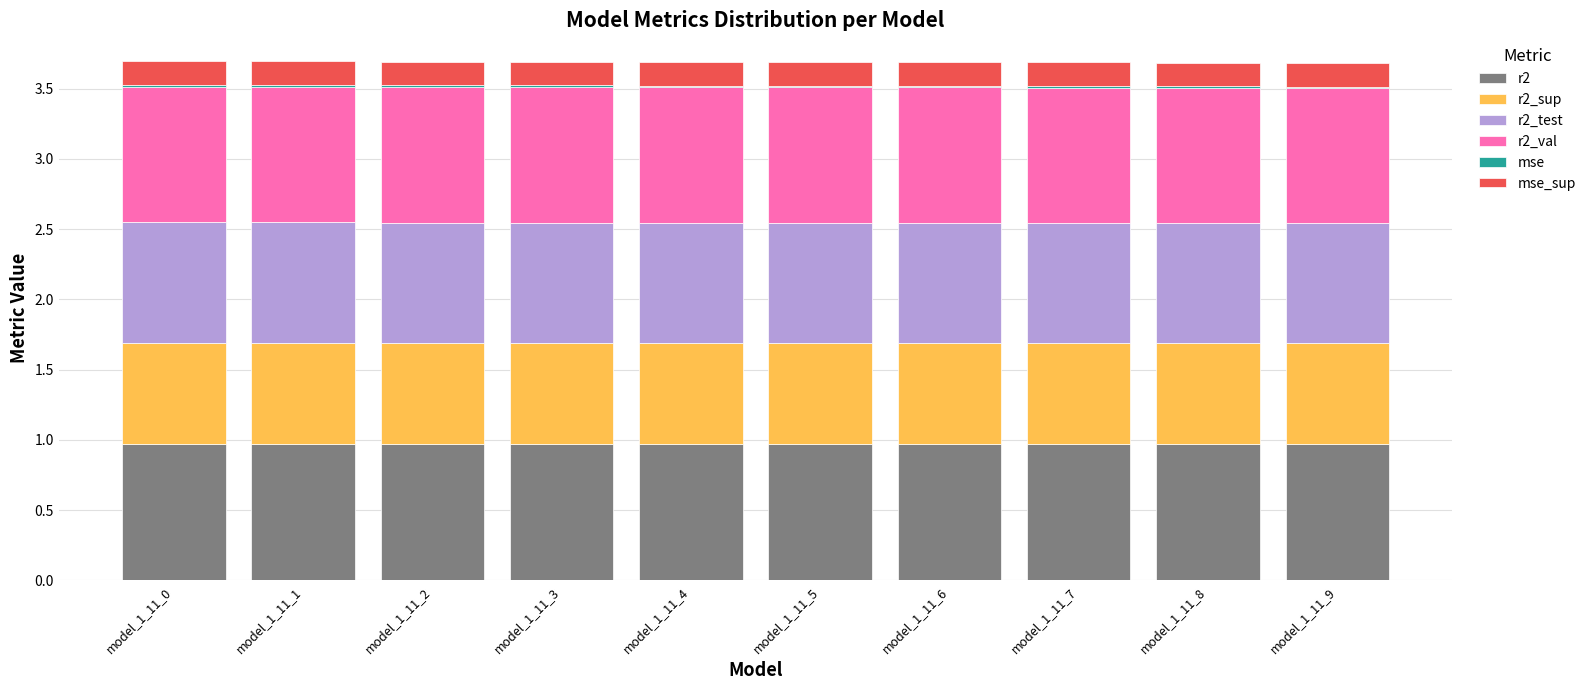

Is it true that r2 equals 1.0 at model_1_11_4?

True